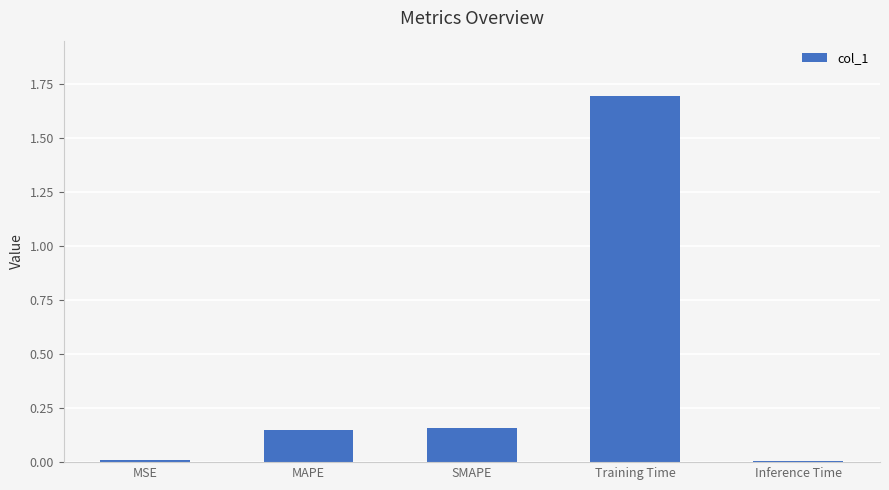

What position from the right is SMAPE?

3